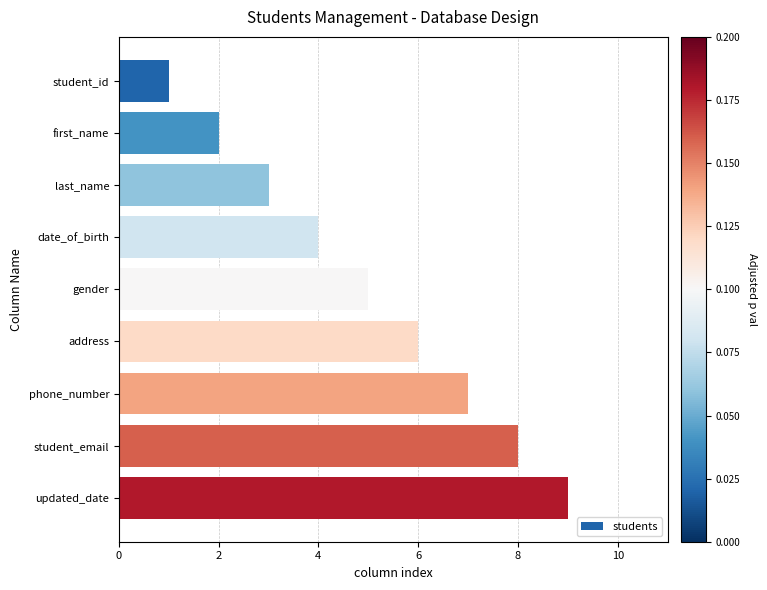

What position from the bottom is phone_number?

3